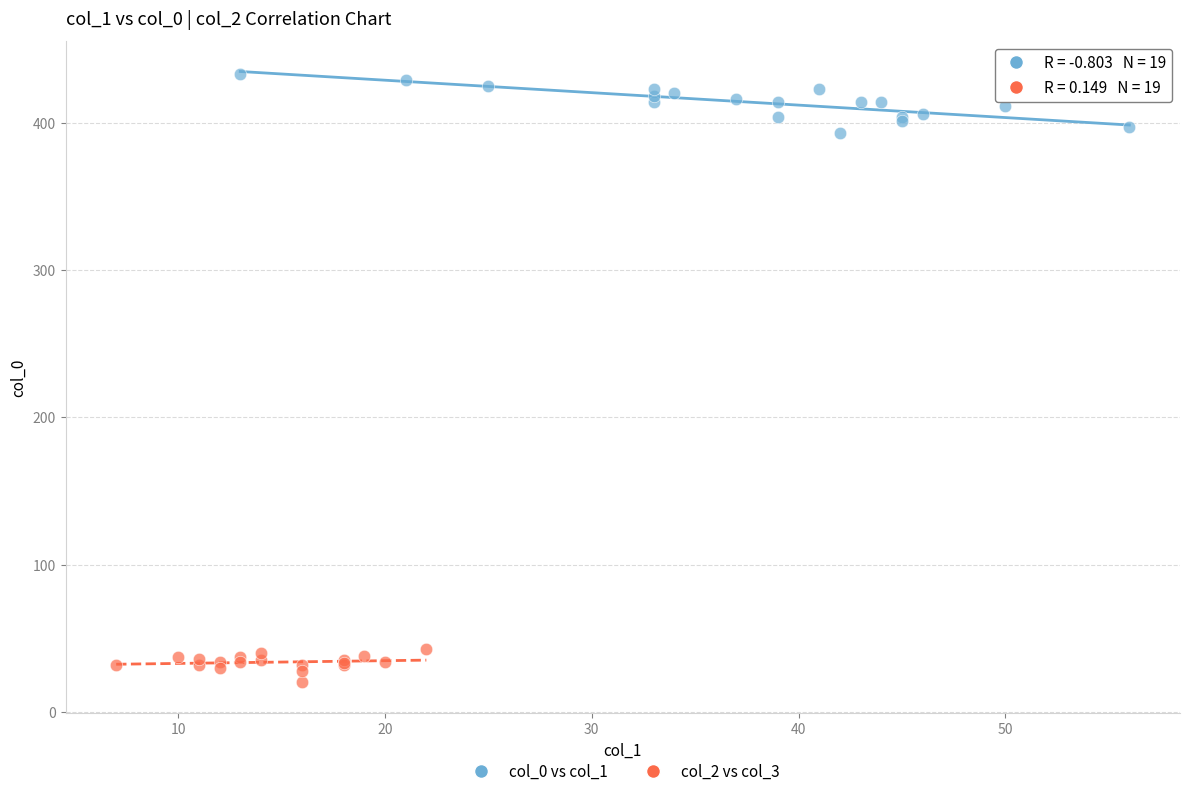

Which series contains the highest Y value?

col_0 vs col_1